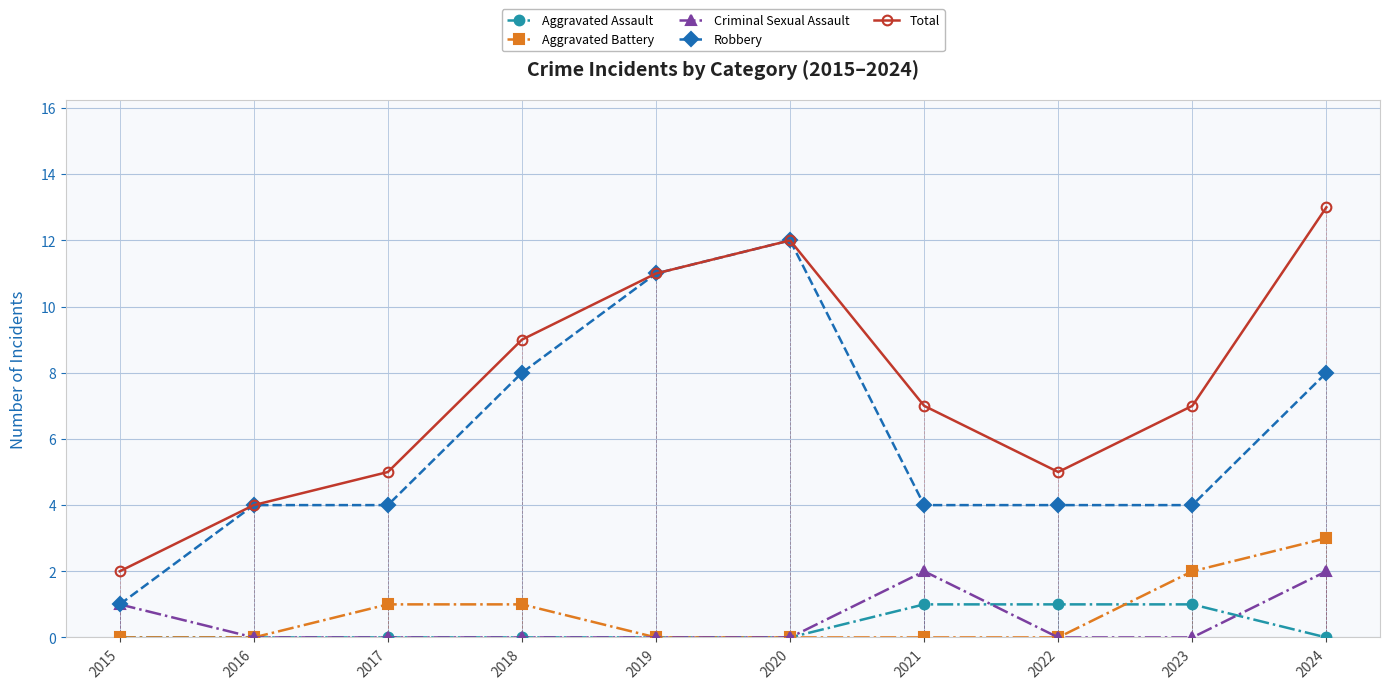

What is the value of the Total point at the 3rd from the left?

5